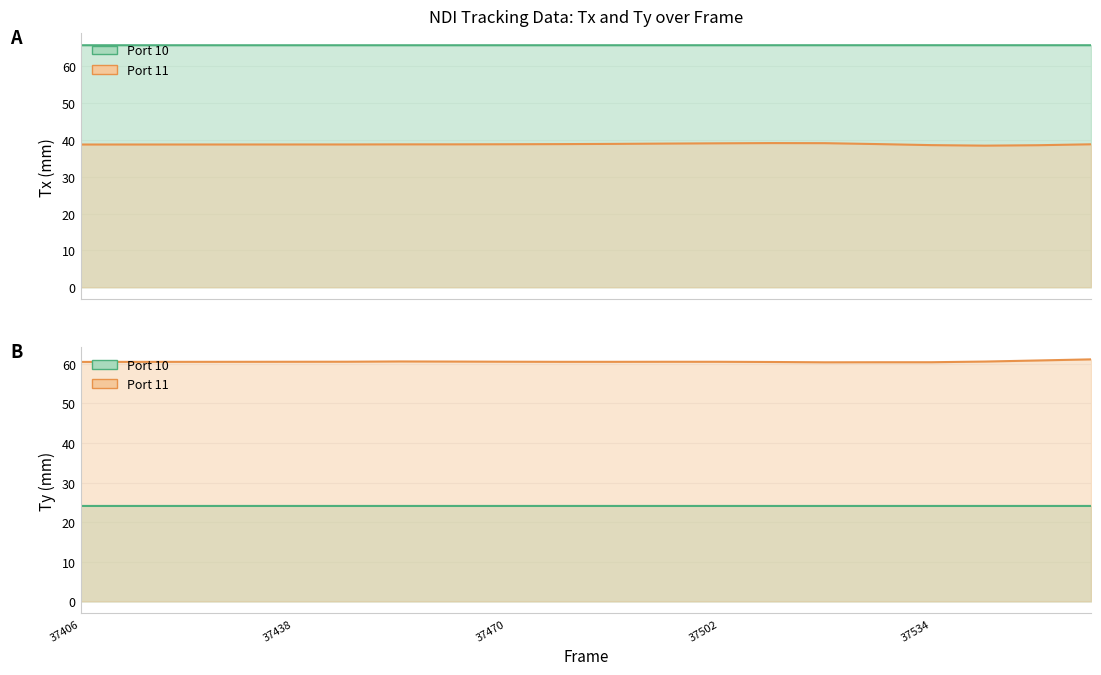

The Tx (Port 10) series shows 109.4 at 19. True or false?

False